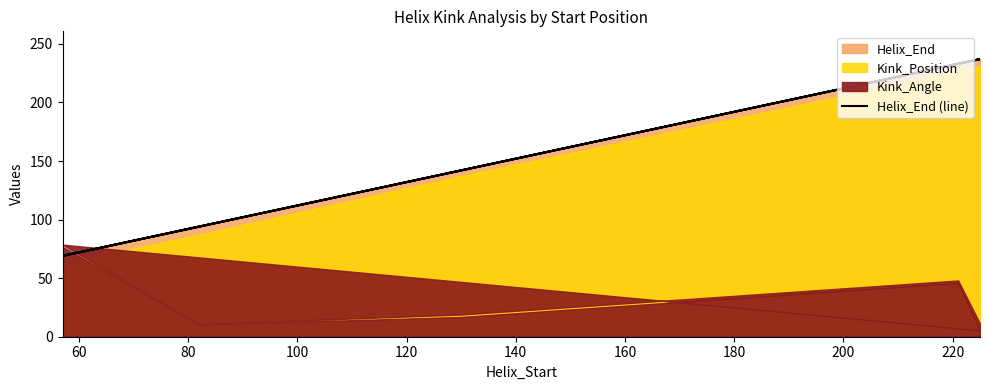

What is the maximum value shown in the chart?

237